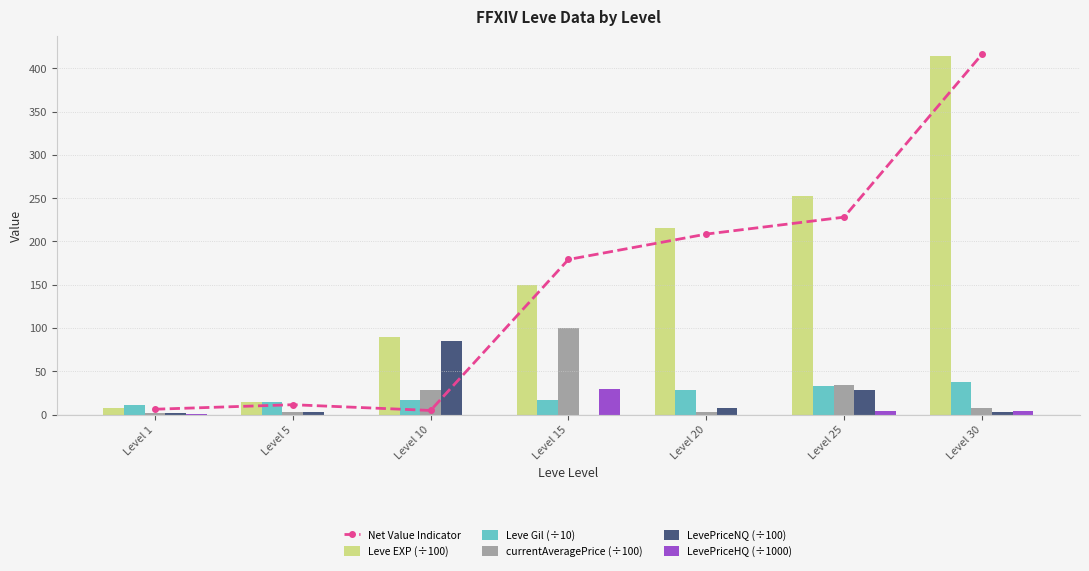

What are all the series names shown in the legend?

Net Value Indicator, Leve EXP (÷100), Leve Gil (÷10), currentAveragePrice (÷100), LevePriceNQ (÷100), LevePriceHQ (÷1000)